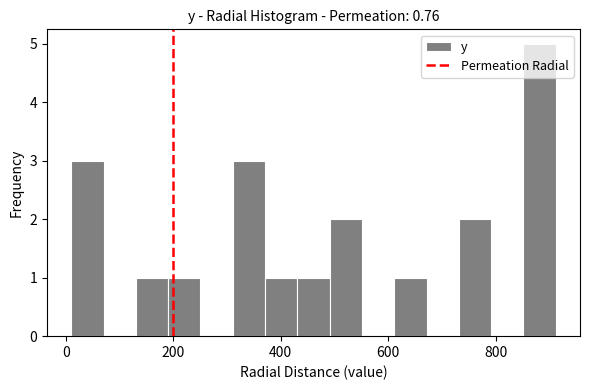

Around what value on the x-axis is the tallest bar? Give the approximate position of its centre, as read against the axis.

880